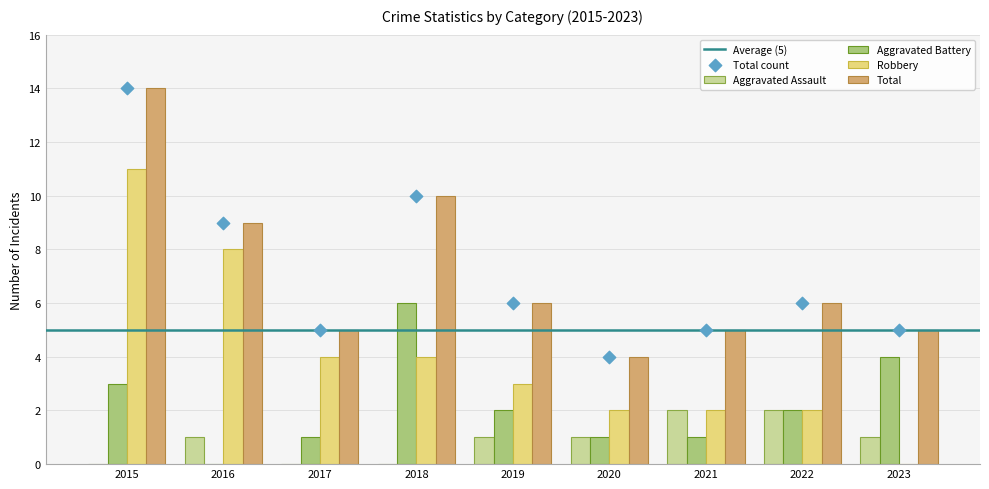

Which series contains the lowest Y value?

Aggravated Assault